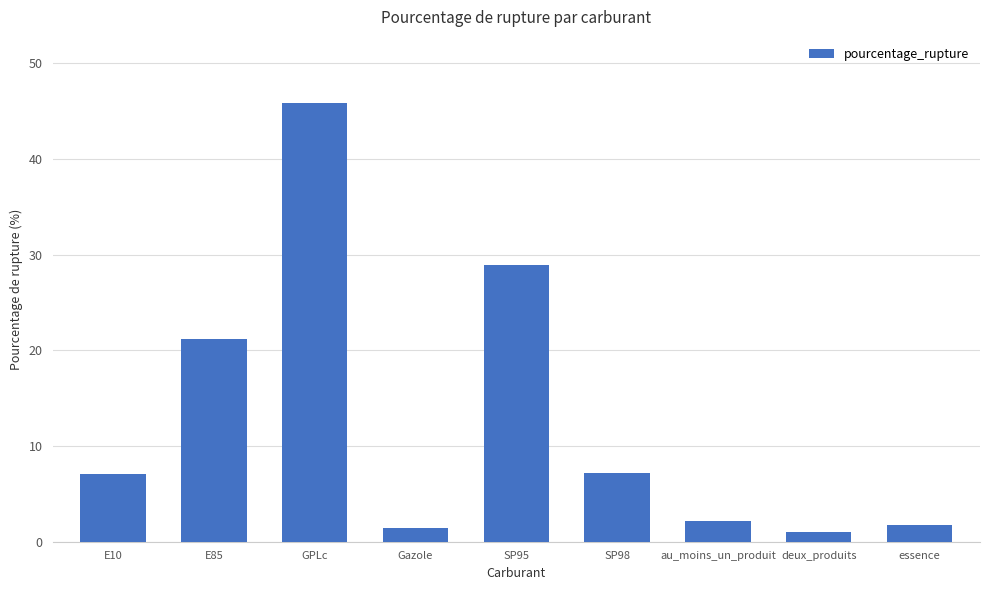

Count the number of values greater than 7.

5